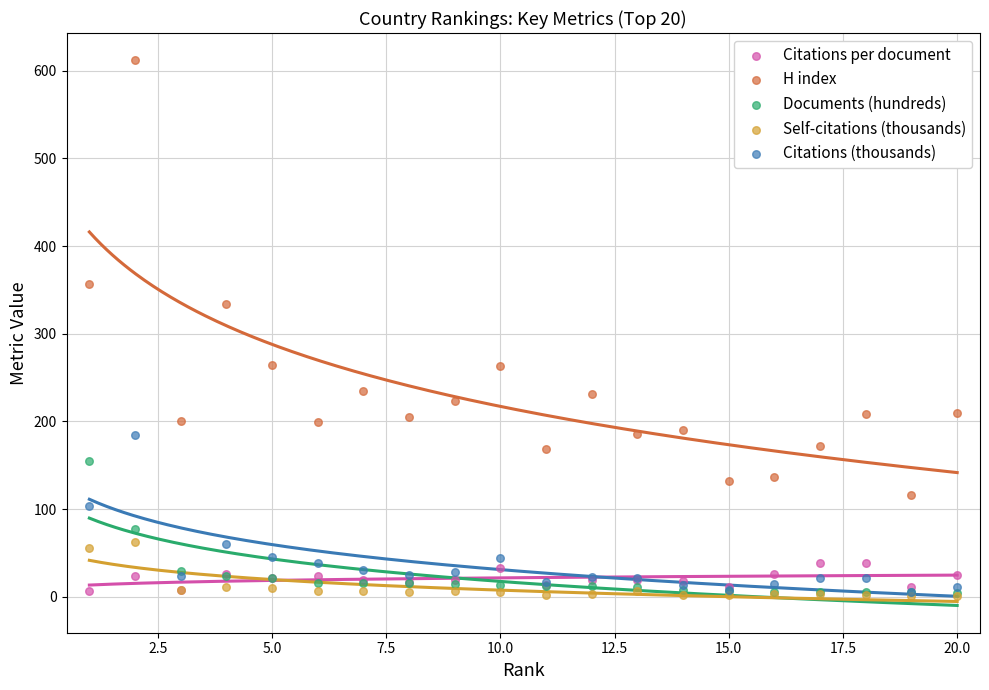

In the H index series, what Y value is closest to 364?

357.0